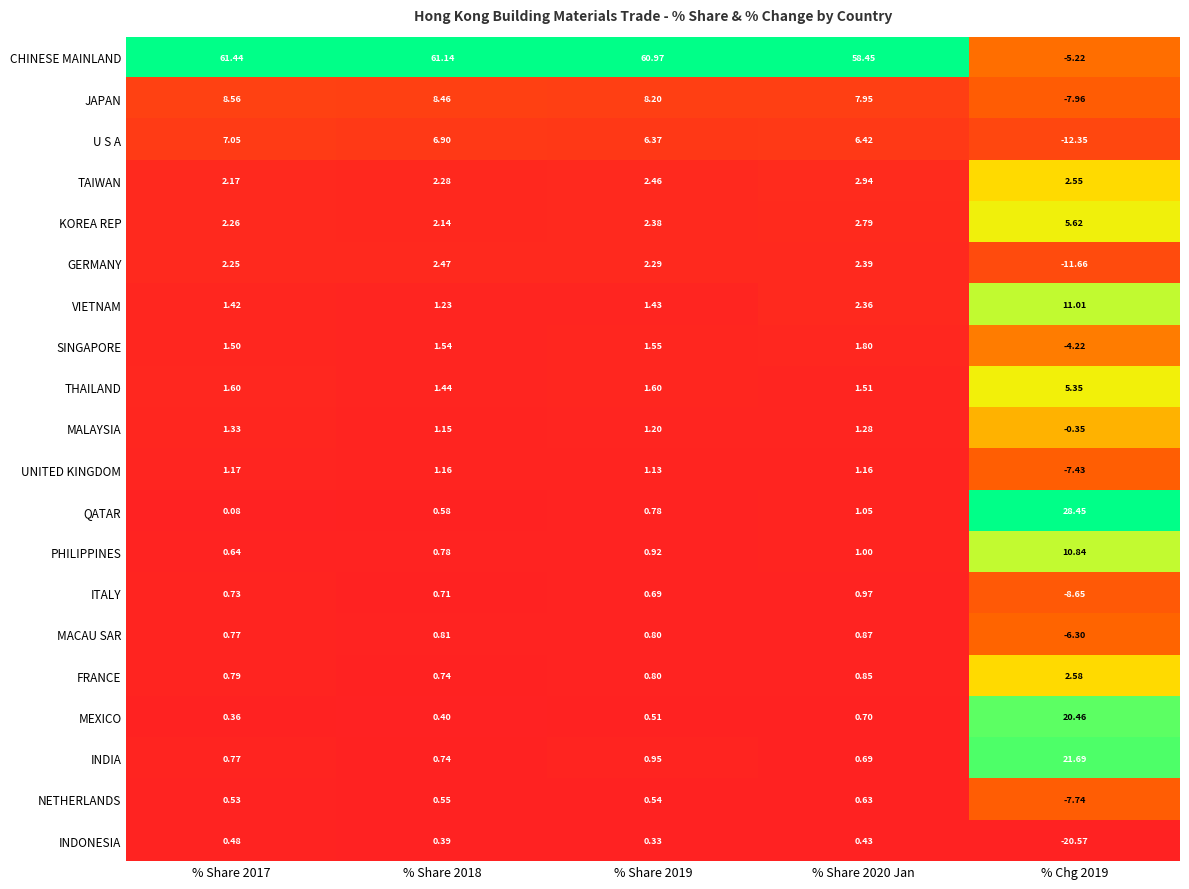

List the series in order of their peak value, highest first.

CHINESE MAINLAND, QATAR, INDIA, MEXICO, VIETNAM, PHILIPPINES, JAPAN, U S A, KOREA REP, THAILAND, TAIWAN, FRANCE, GERMANY, SINGAPORE, MALAYSIA, UNITED KINGDOM, ITALY, MACAU SAR, NETHERLANDS, INDONESIA